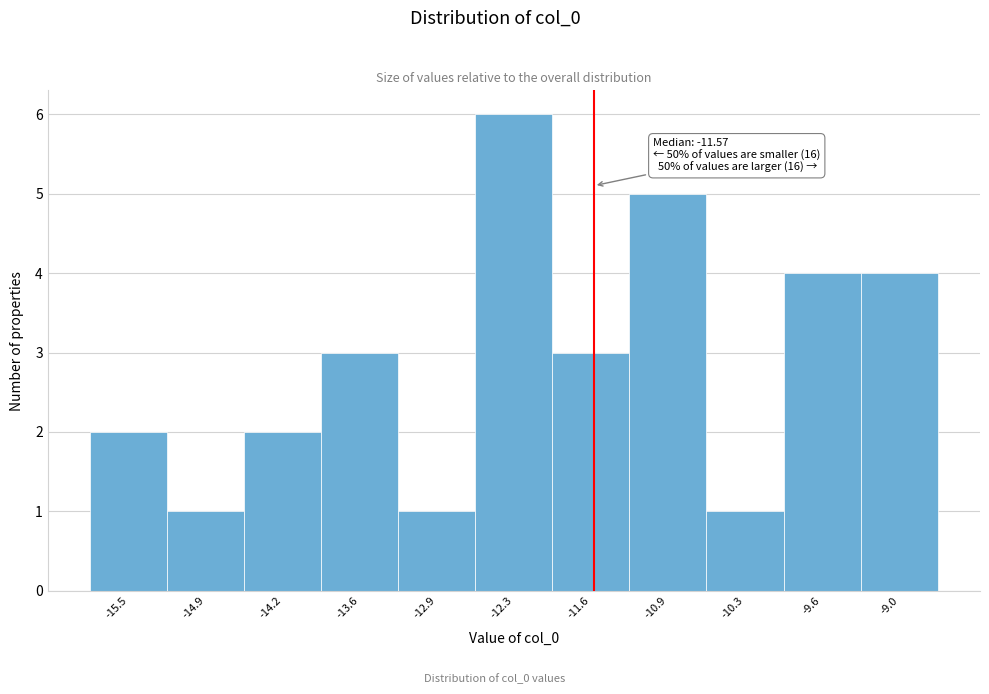

Over which range of the x-axis is the bar tallest?

-12.6 to -11.9